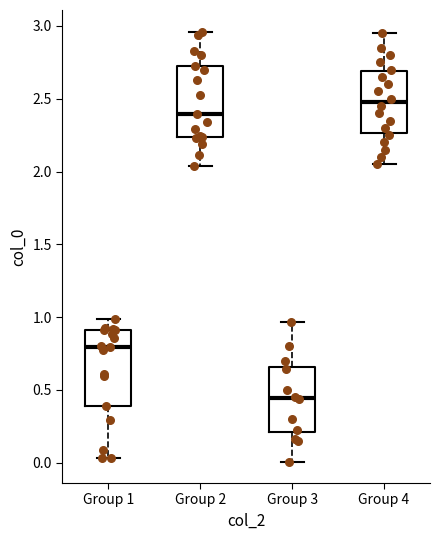

Reading left to right, transcribe this box plot: for each box, give where its median line is, the range the box spans, and where its two whiskers end, as read against the y-axis. The values are not printed on the chart, so give them approximately, as read against the axis.

Group 1: median 0.80, box 0.40 to 0.90, whiskers 0.05 to 1.00
Group 2: median 2.40, box 2.25 to 2.75, whiskers 2.05 to 2.95
Group 3: median 0.45, box 0.20 to 0.65, whiskers 0.00 to 0.95
Group 4: median 2.50, box 2.25 to 2.70, whiskers 2.05 to 2.95